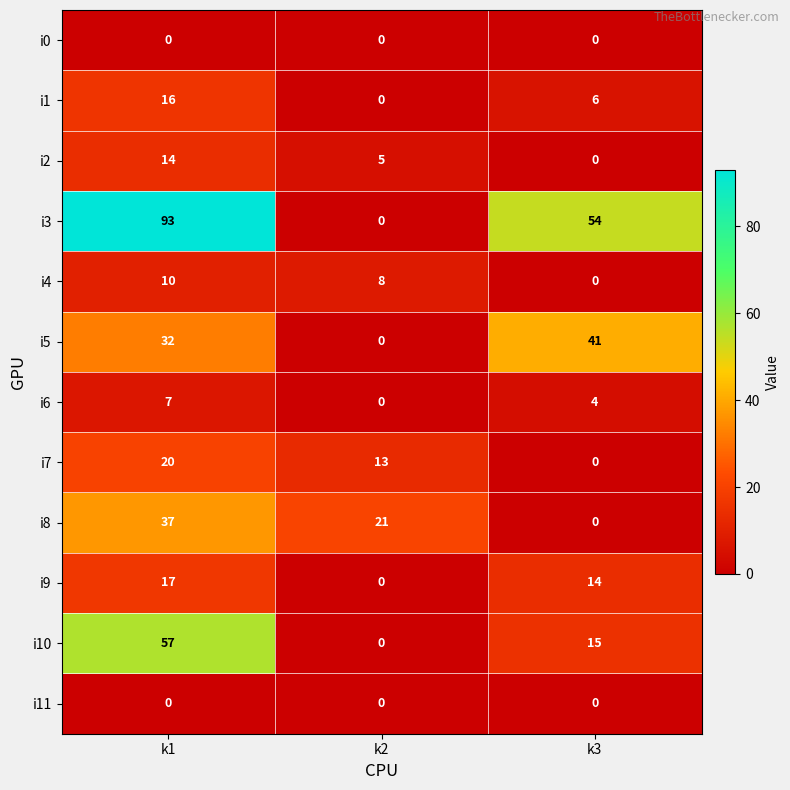

How many data points in i9 are less than 14?

1